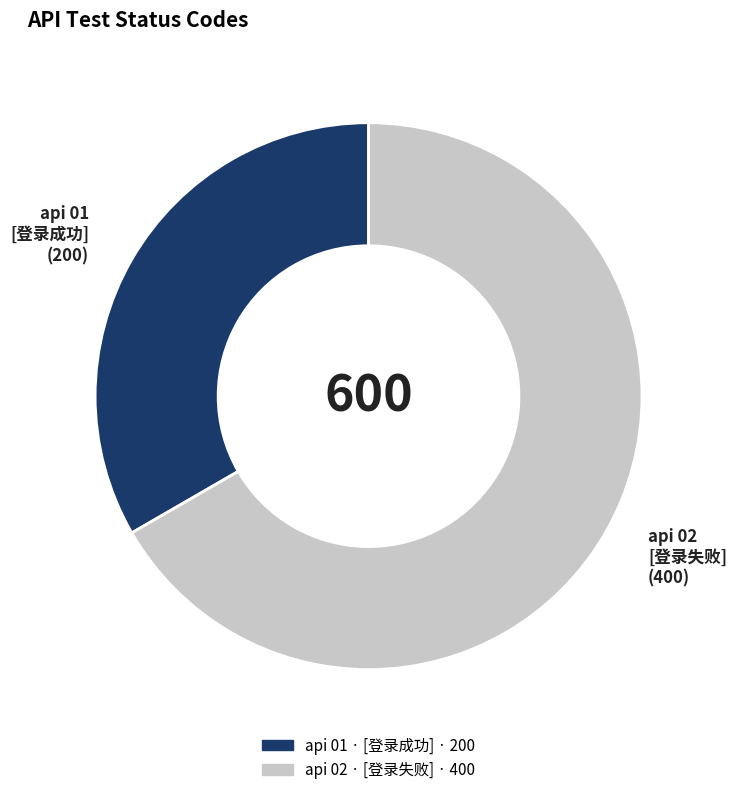

Count the number of slices in the pie.

2